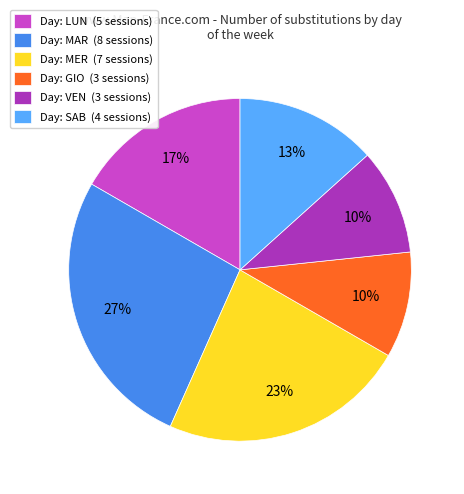

To the nearest percent, what is the average slice percentage?

17%